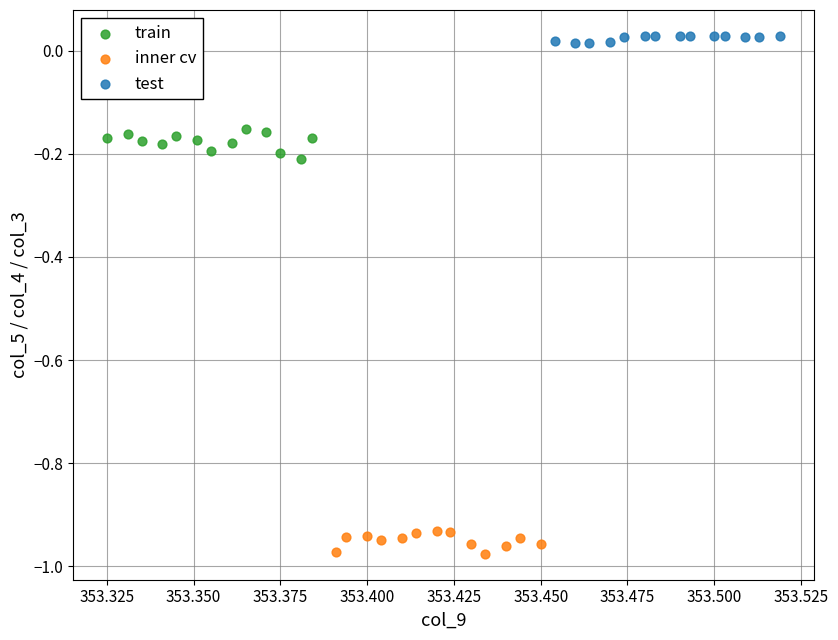

Which series contains the highest Y value?

test